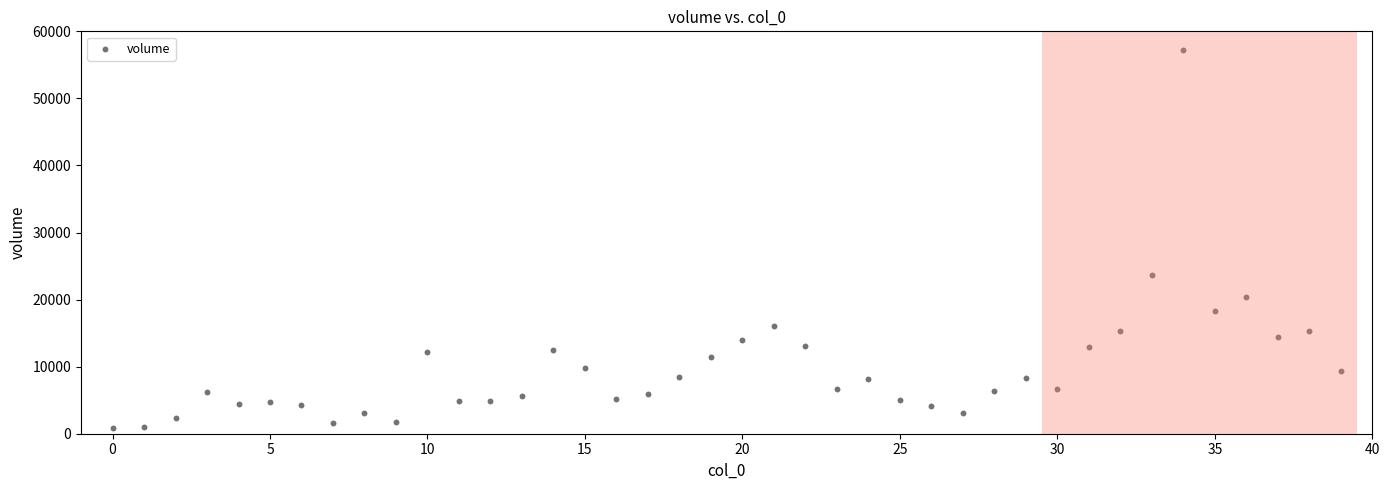

What Y value in the scatter plot is closest to 29067?

23651.4